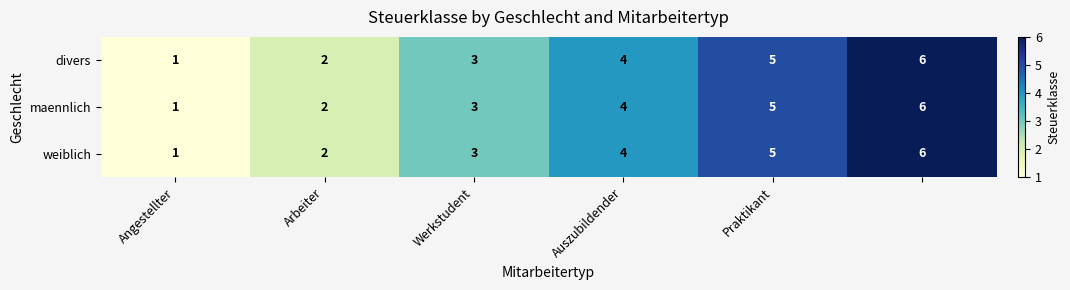

Count the divers values in the range 2 to 5.

4